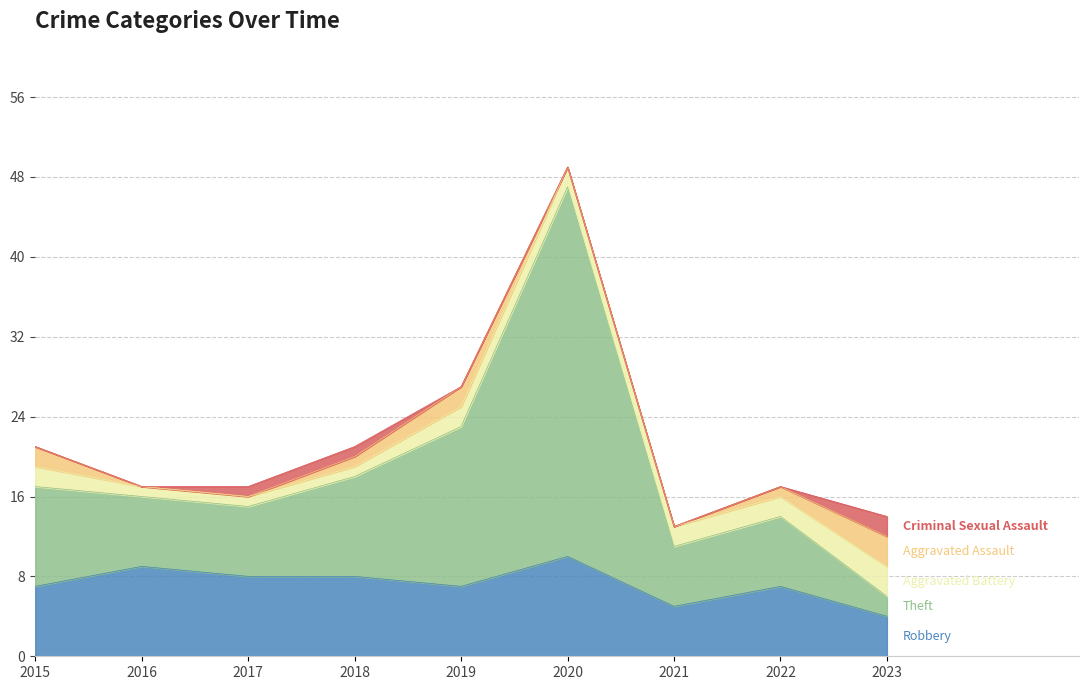

What value does the Theft series have at 2015?

10